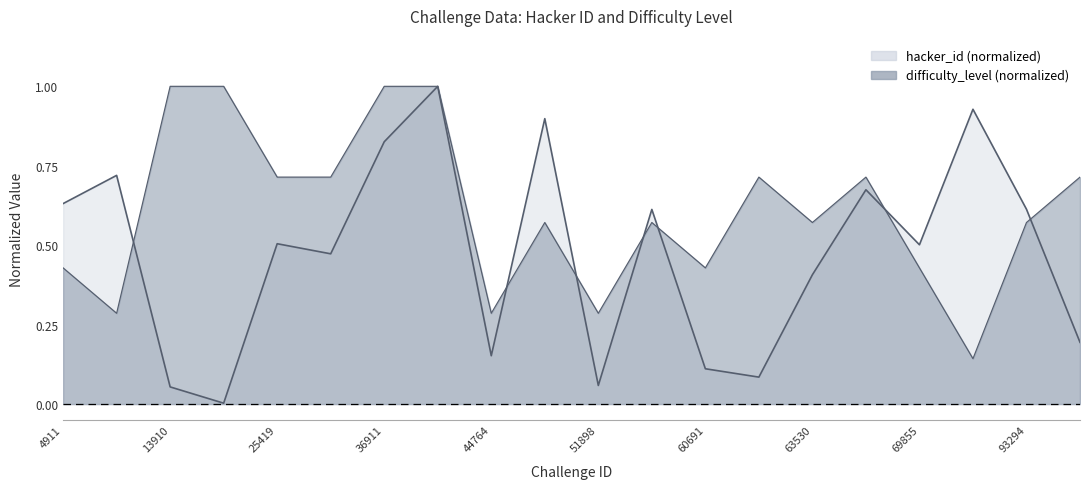

True or false: hacker_id and difficulty_level cross at least once.

True